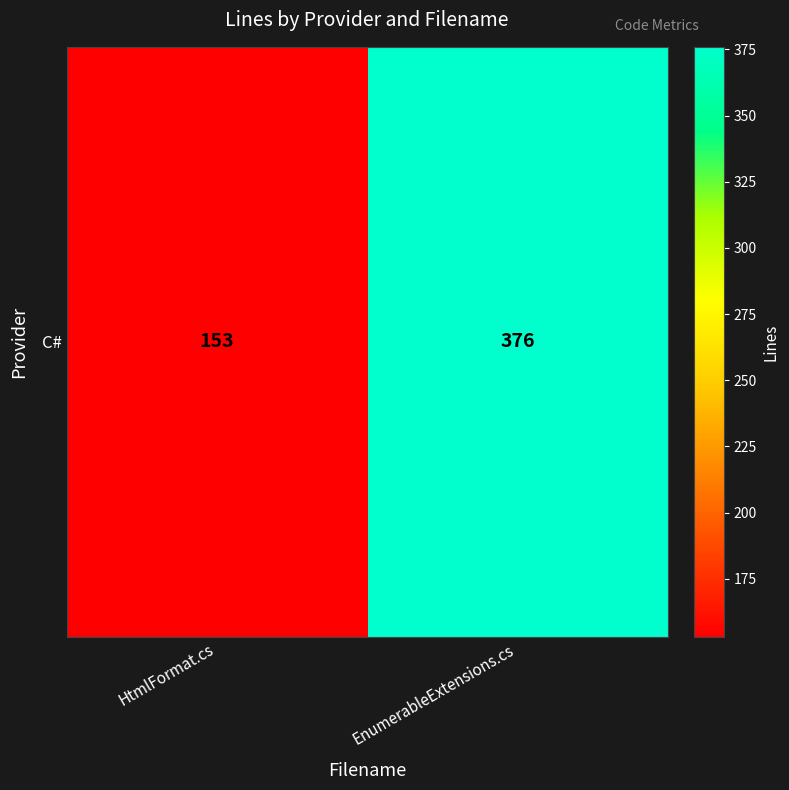

True or false: the data shows 153 at HtmlFormat.cs.

True